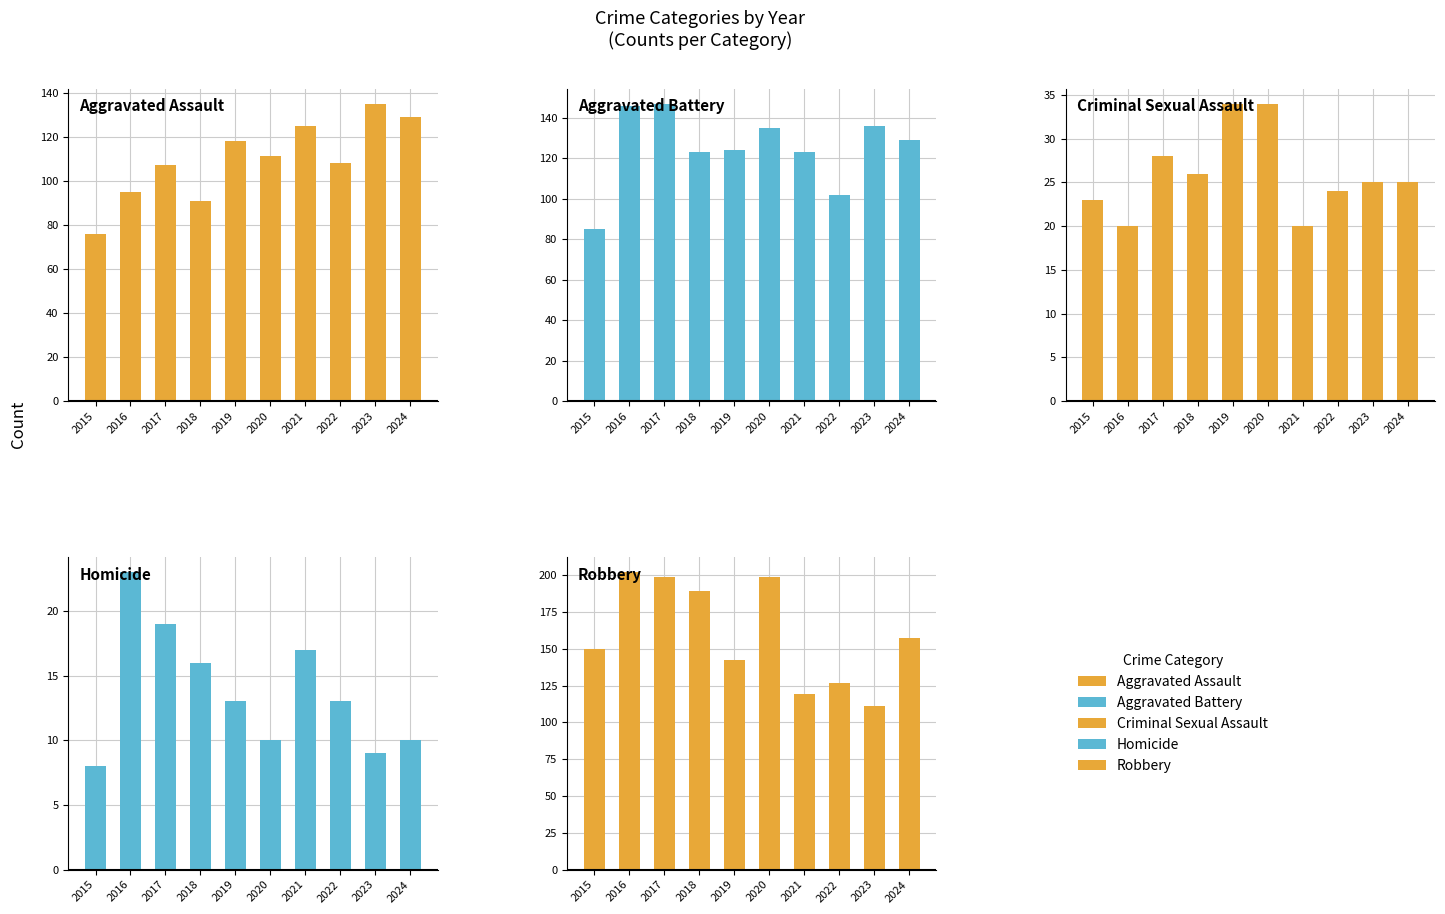

What is the minimum value for Aggravated Battery?

85